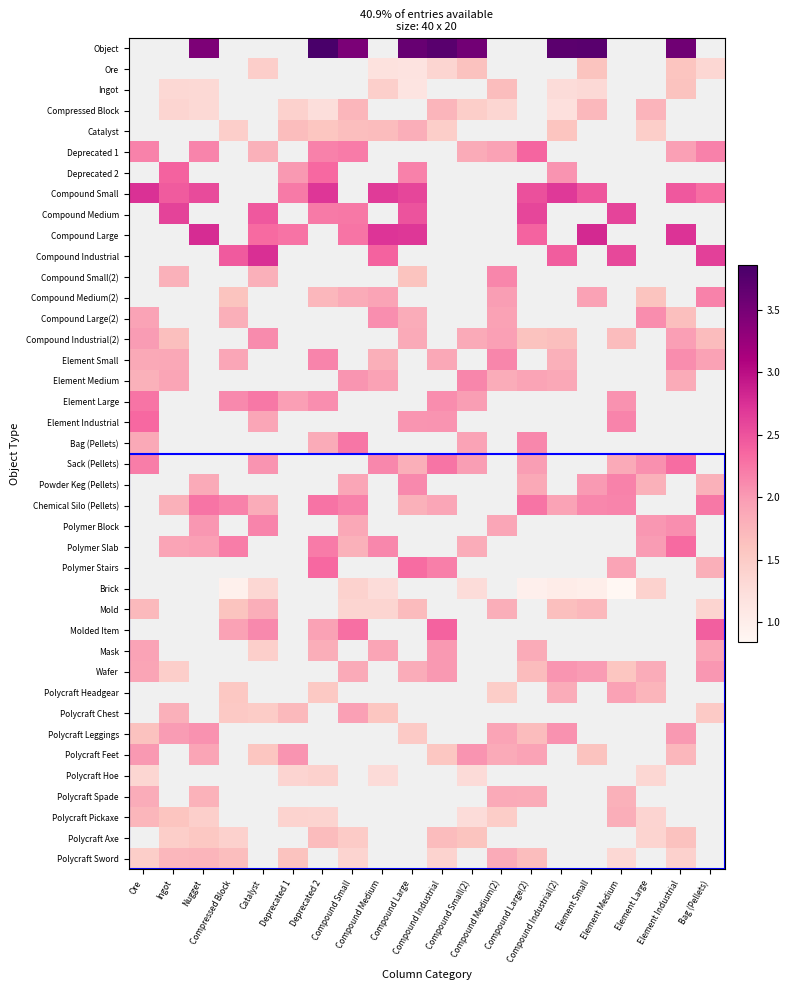

Where does the Chemical Silo (Pellets) series first go above 2?

Nugget